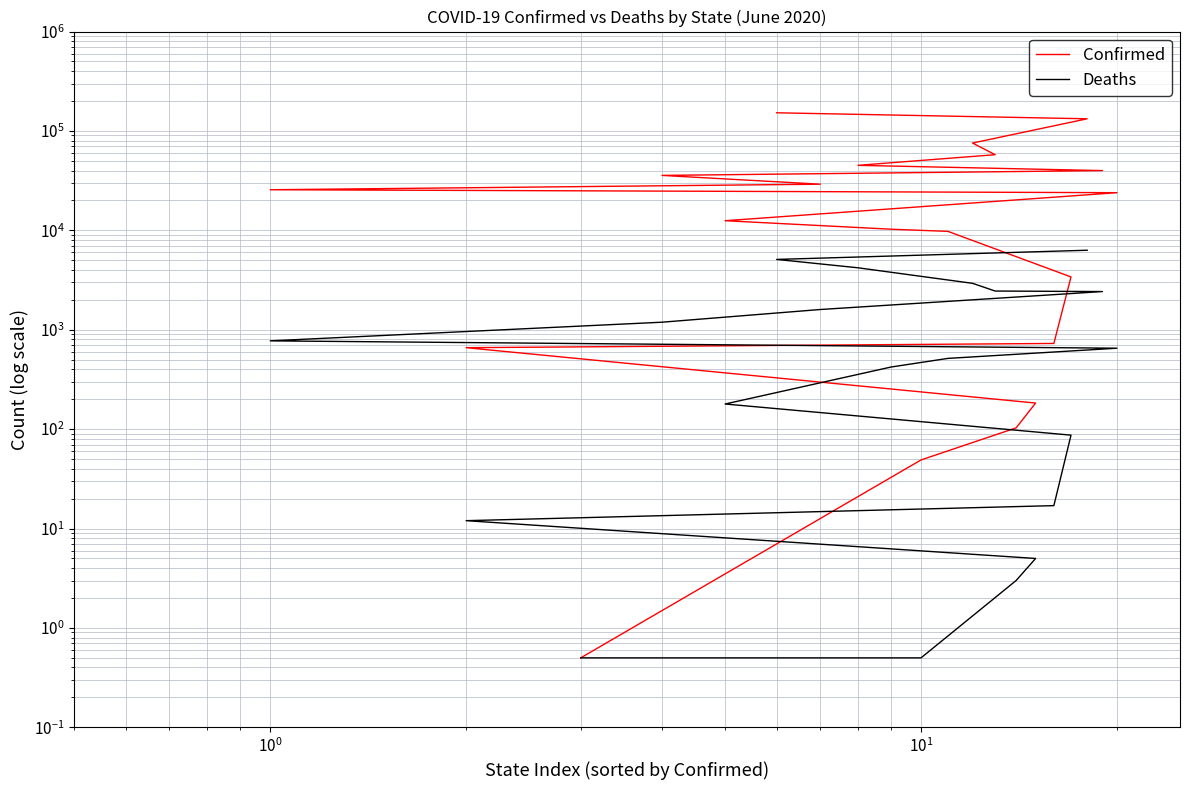

What is the minimum value for Deaths?

0.5